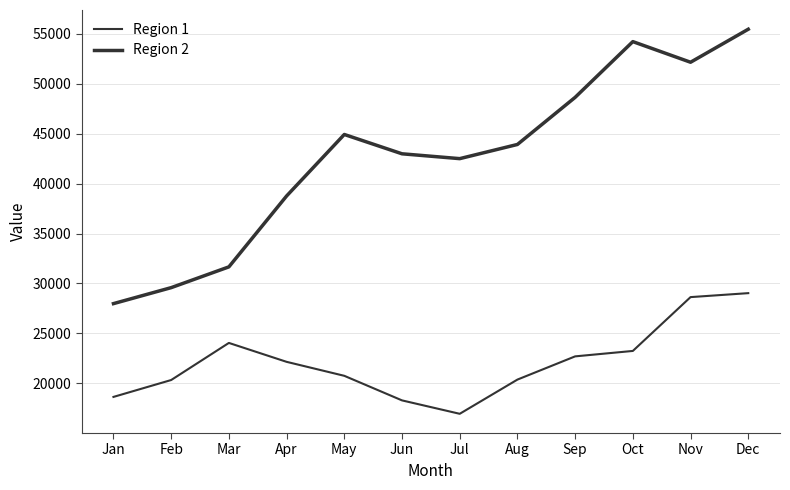

What is the difference between the second highest and second lowest values in the Region 1 series?

10343